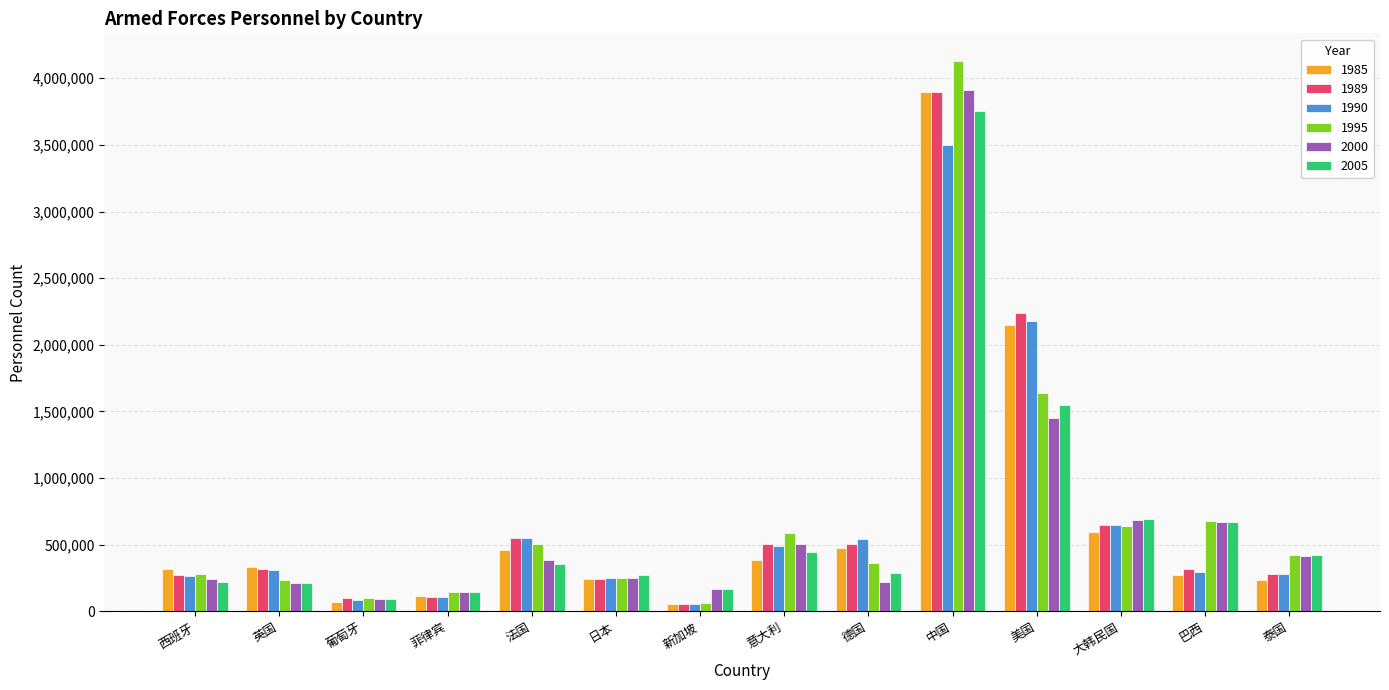

Count the number of categories in the chart.

14